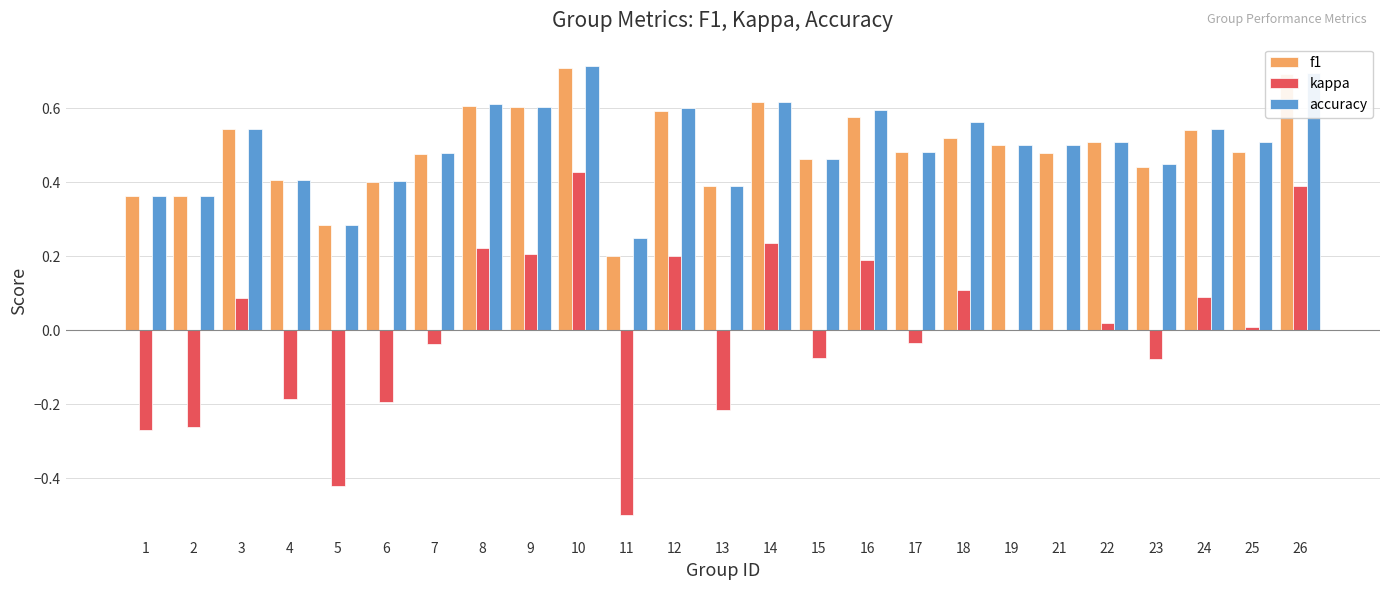

Is it true that accuracy equals 0.4 at 2?

True